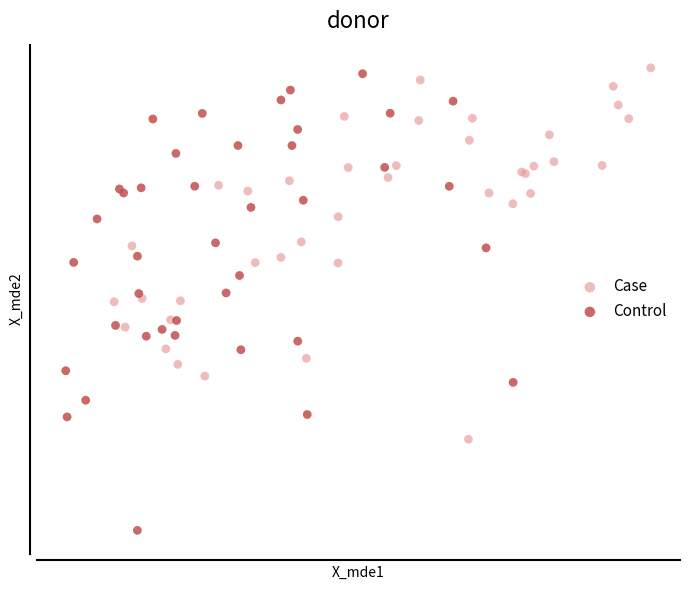

What are all the series names shown in the legend?

Case, Control